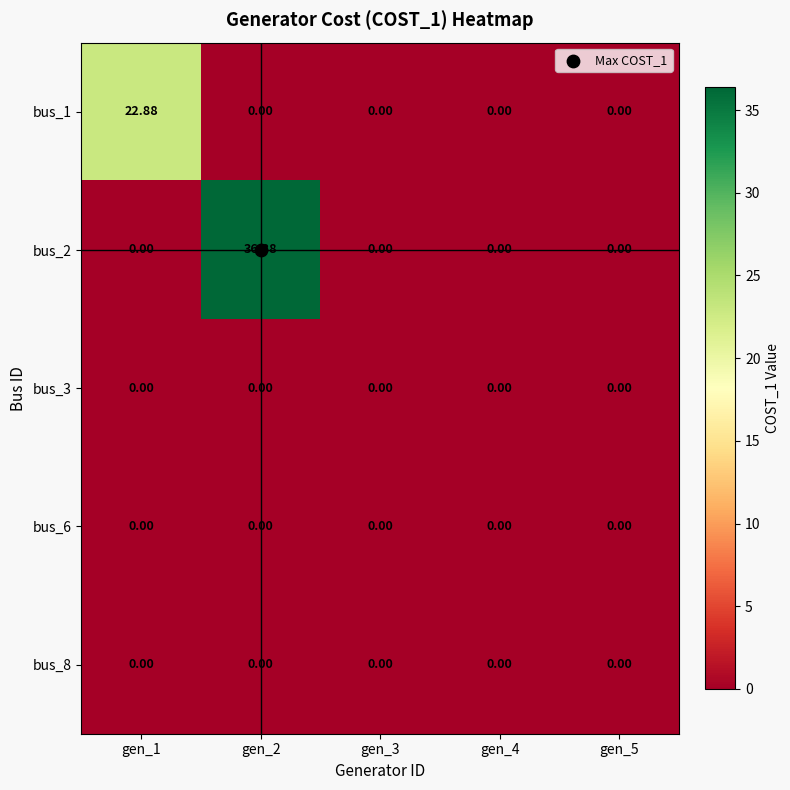

Which has a higher value, gen_3 or gen_4?

gen_3